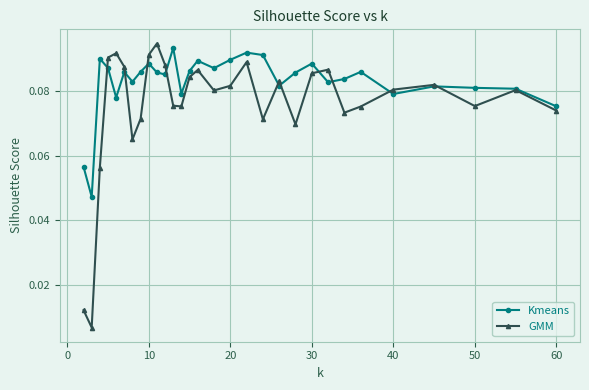

True or false: GMM has more than 0 interior local peaks.

True